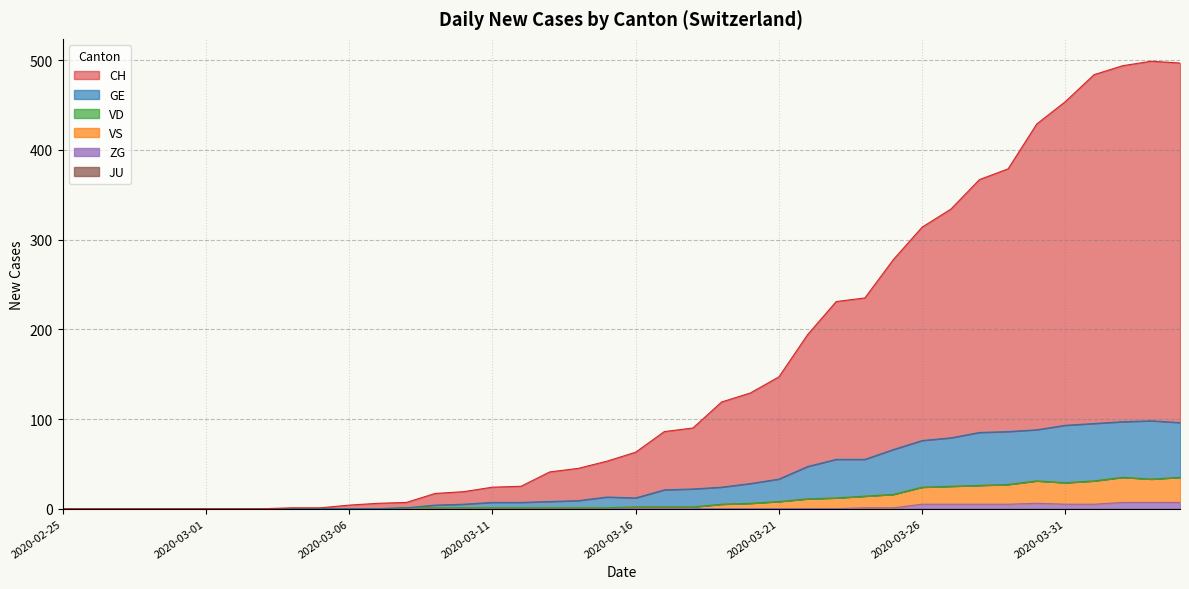

At which category does GE reach its first local peak?

2020-03-15